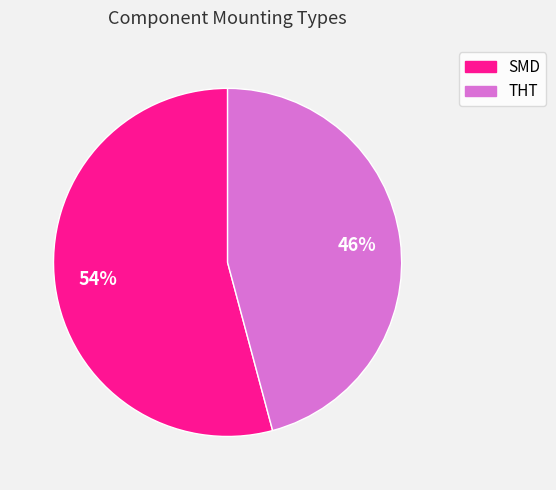

Does SMD represent more than half of the total?

Yes